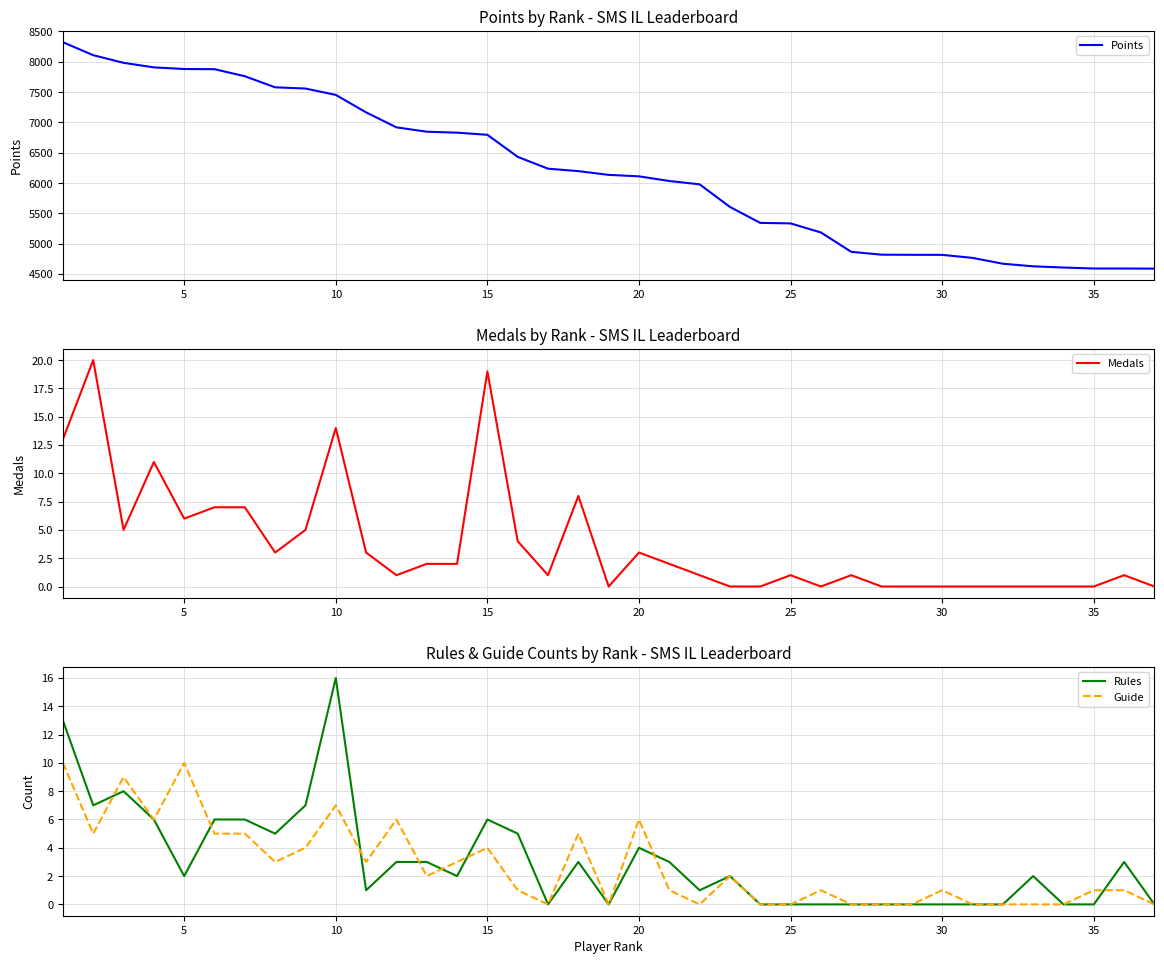

True or false: Guide has a value of 9 at 20.

False